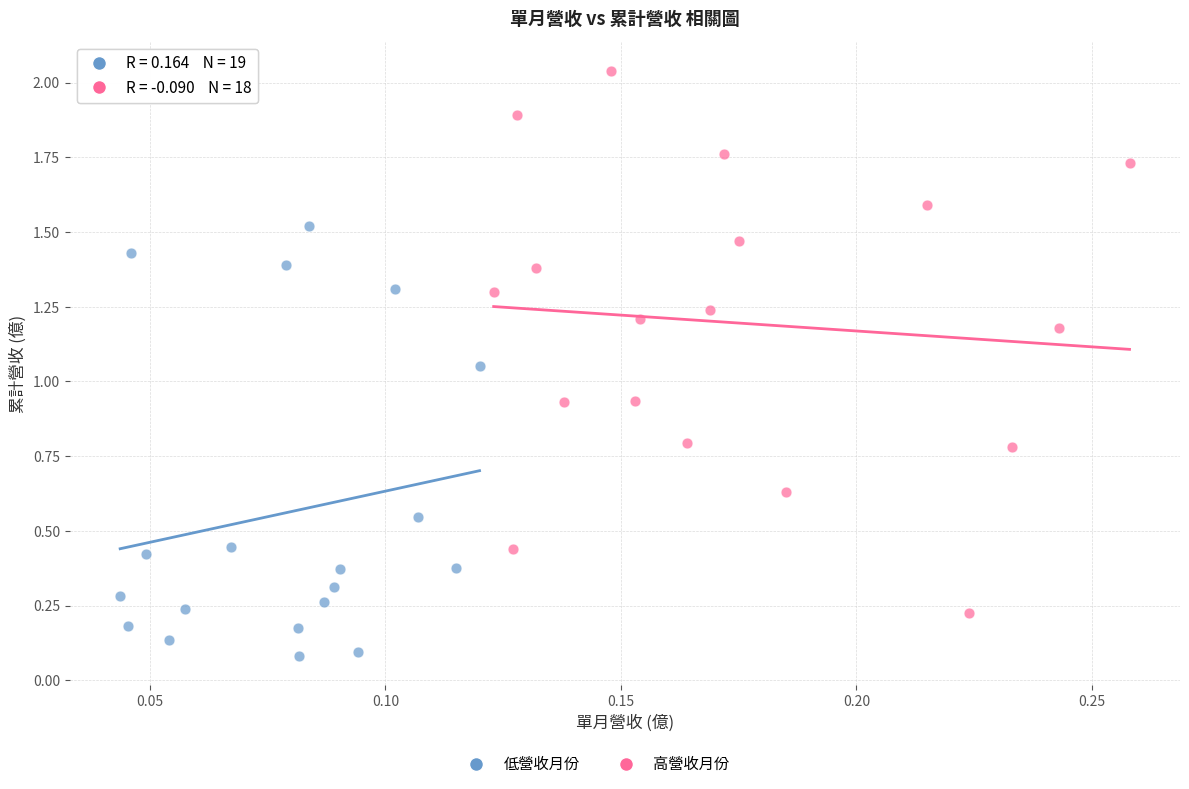

Which series contains the lowest Y value?

低營收月份